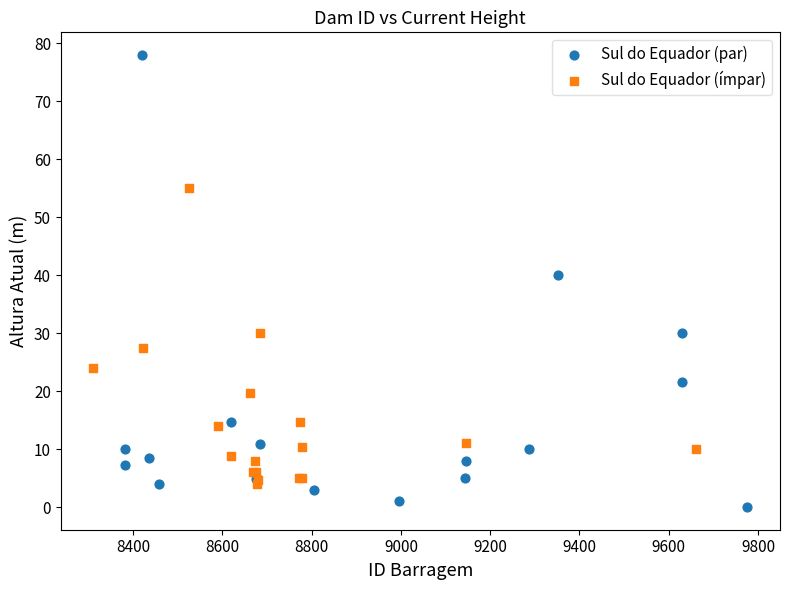

Which series has the widest spread of Y values?

Sul do Equador (par)